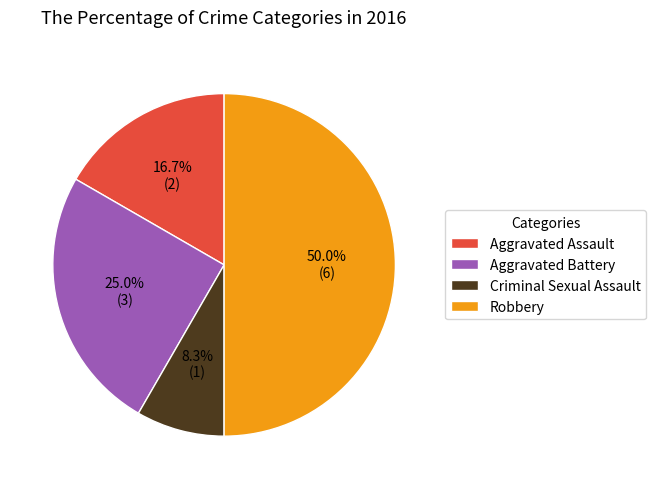

What percentage is the Aggravated Battery slice, to the nearest percent?

25%